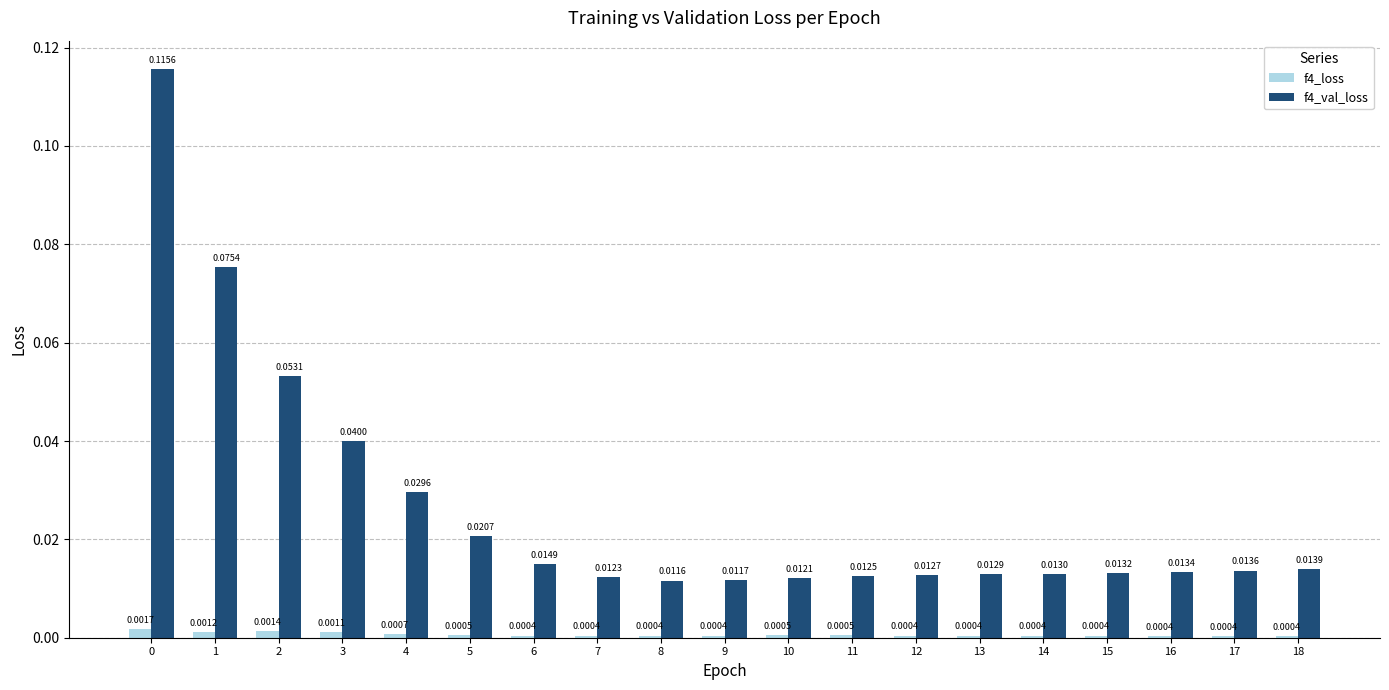

List the series in order of their overall mean, highest first.

f4_val_loss, f4_loss